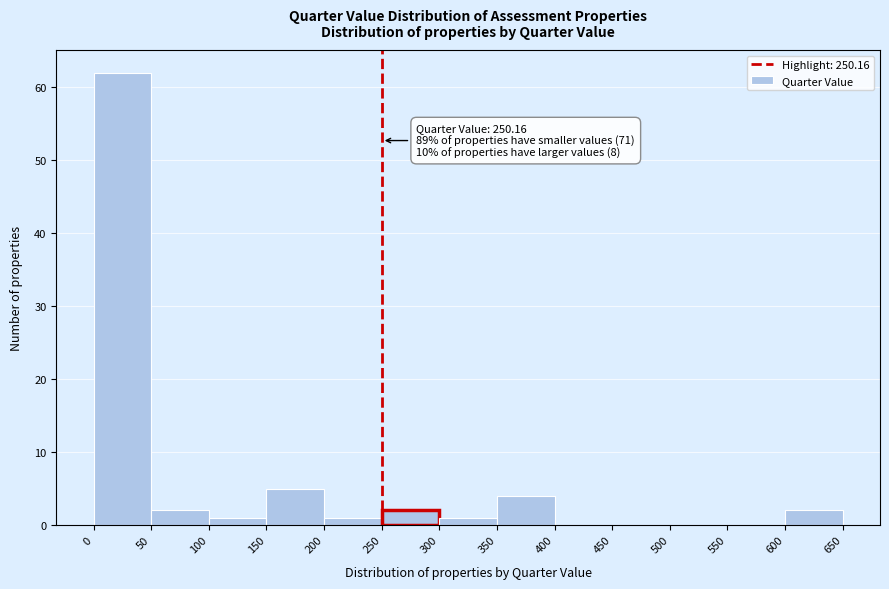

Over which range of the x-axis is the bar tallest?

0 to 50